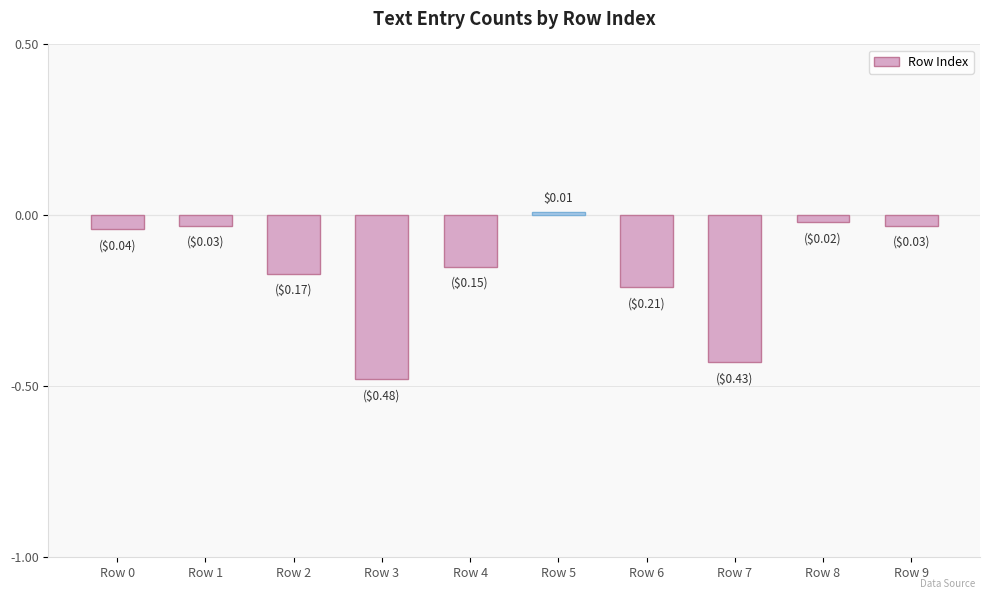

Are the bars horizontal?

No